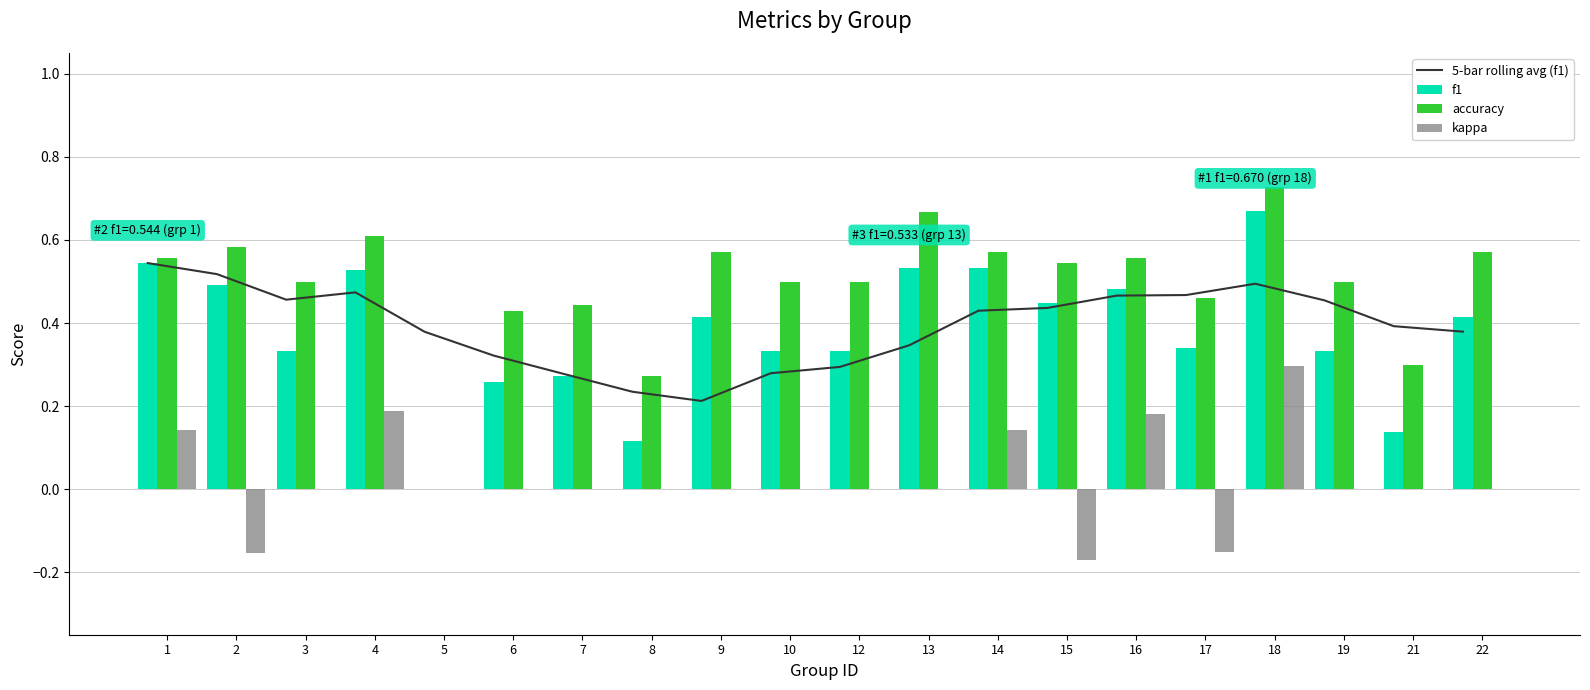

Where is accuracy nearest to the value 0?

5